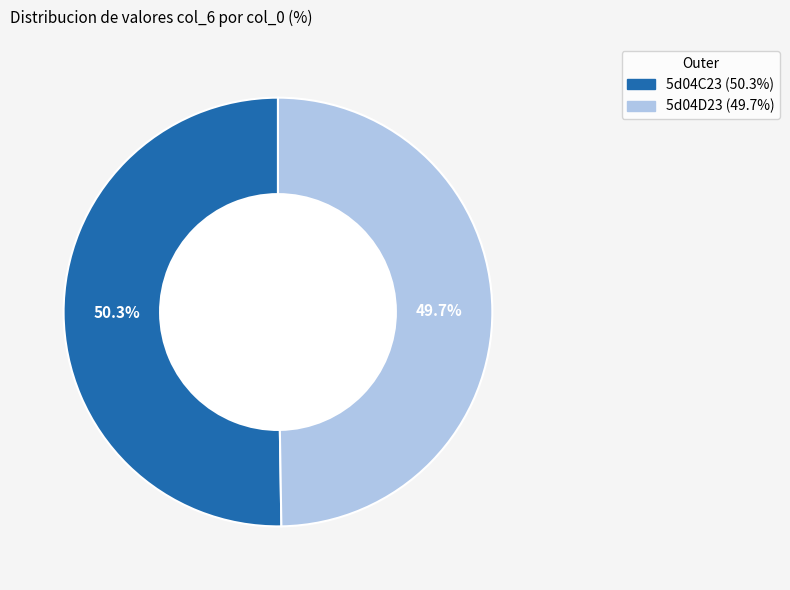

Which has a higher value, 5d04D23 or 5d04C23?

5d04C23